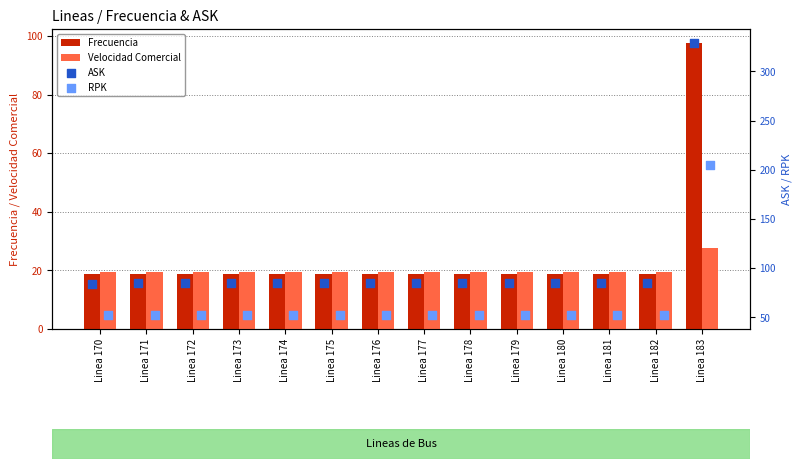

Which series contains the lowest Y value?

Frecuencia